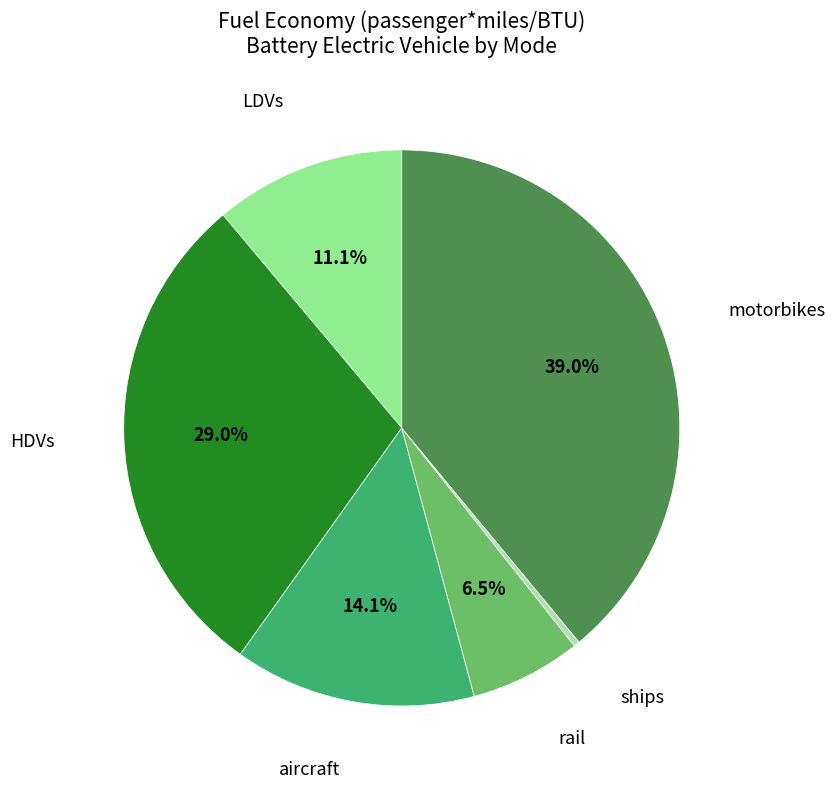

Is there any slice that represents more than half of the pie?

No